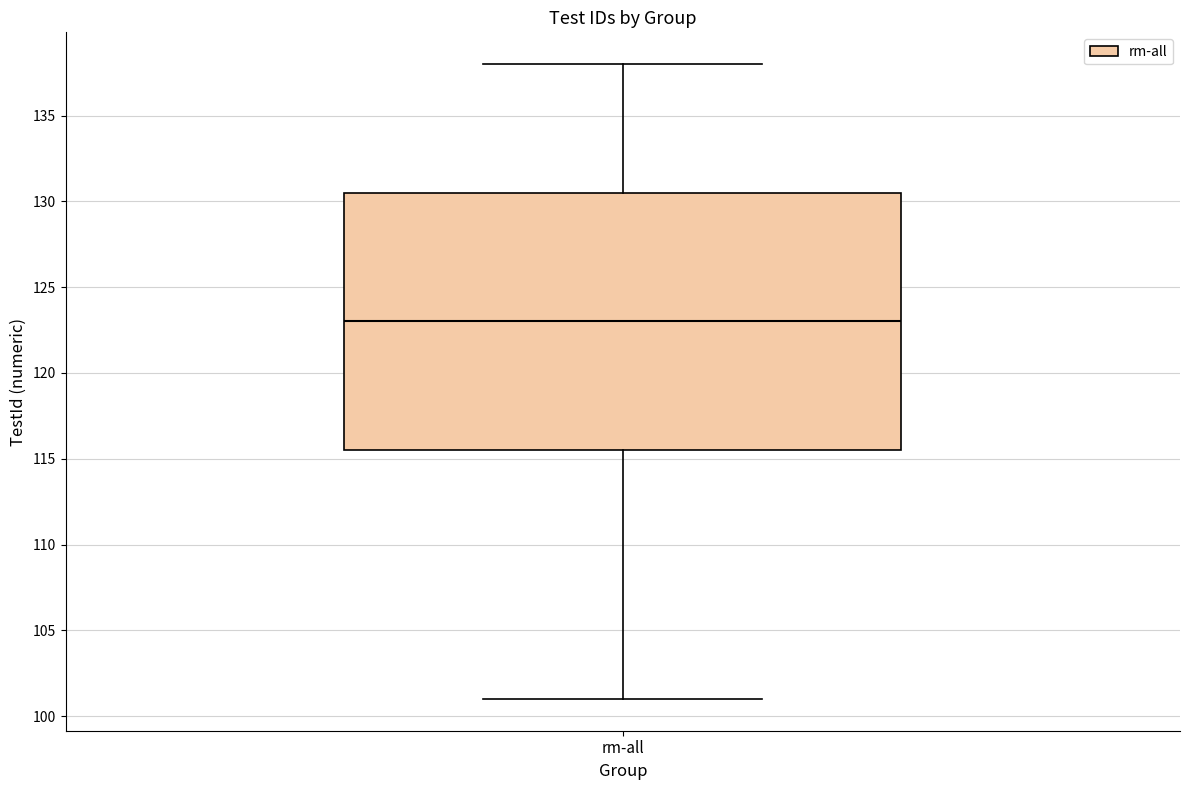

Read this box plot against the y-axis: the position of the median line, the range covered by the box, and the ends of both whiskers. The values are not printed on the chart, so give them approximately, as read against the axis.

median 123.0, box 115.5 to 130.5, whiskers 101.0 to 138.0